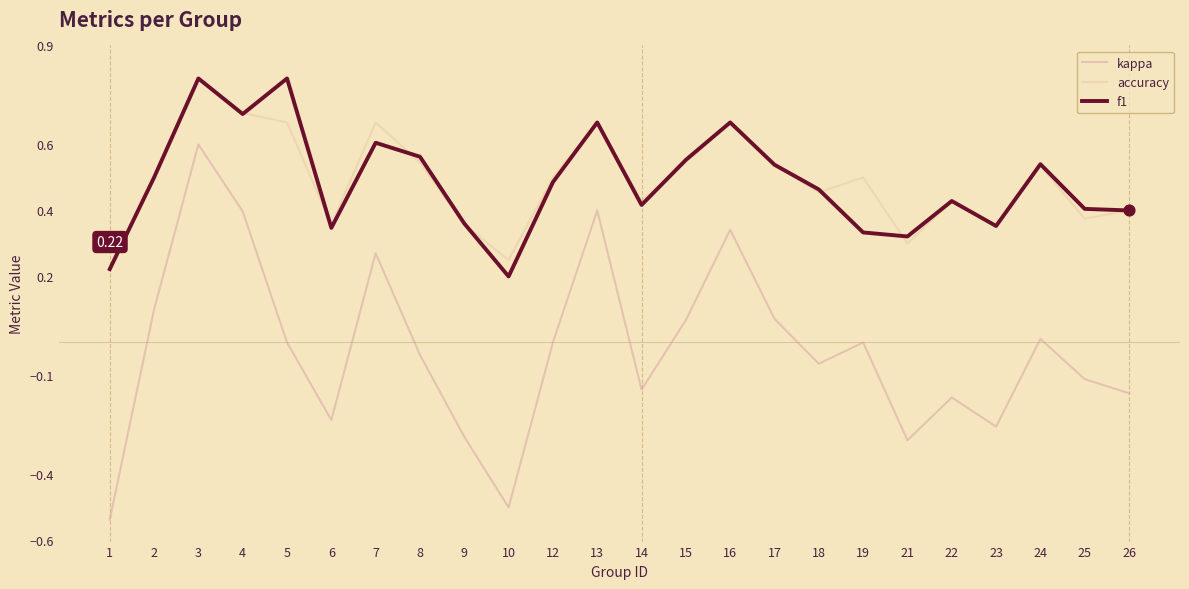

Which series has the largest range (max minus min)?

kappa